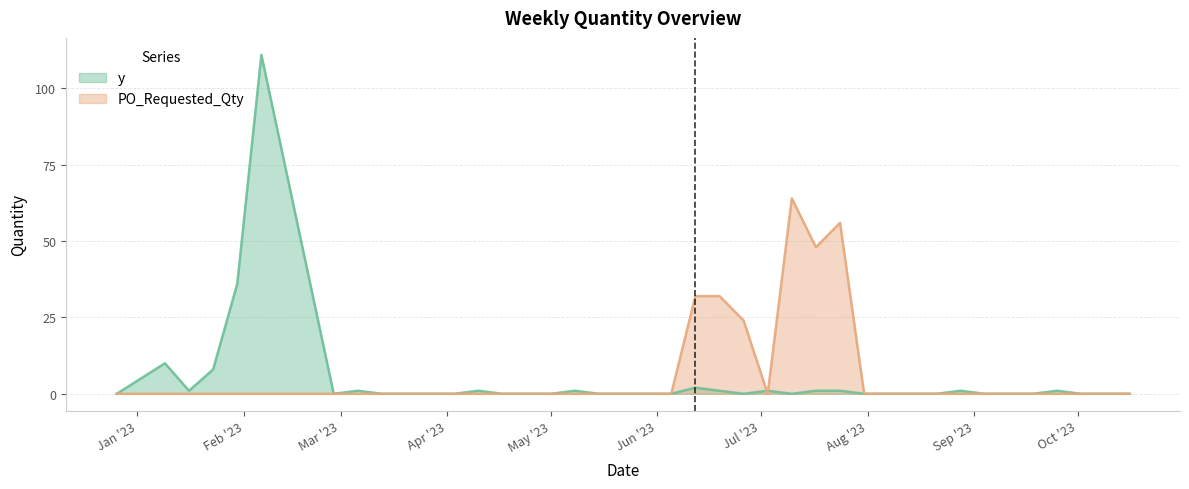

Which label corresponds to the largest value in the chart?

2023-02-06